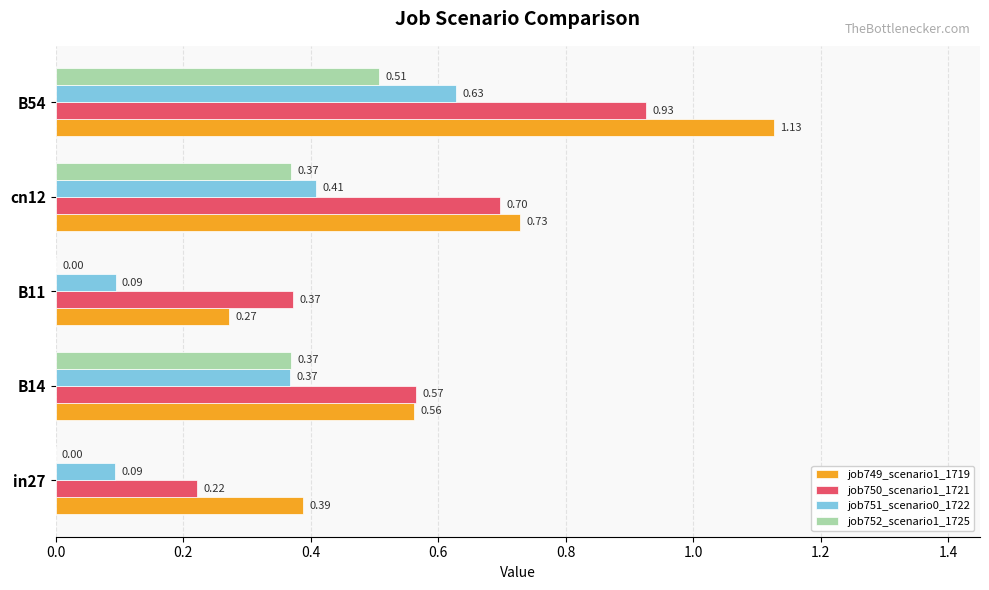

Which series changed the most between B11 and cn12?

job749_scenario1_1719